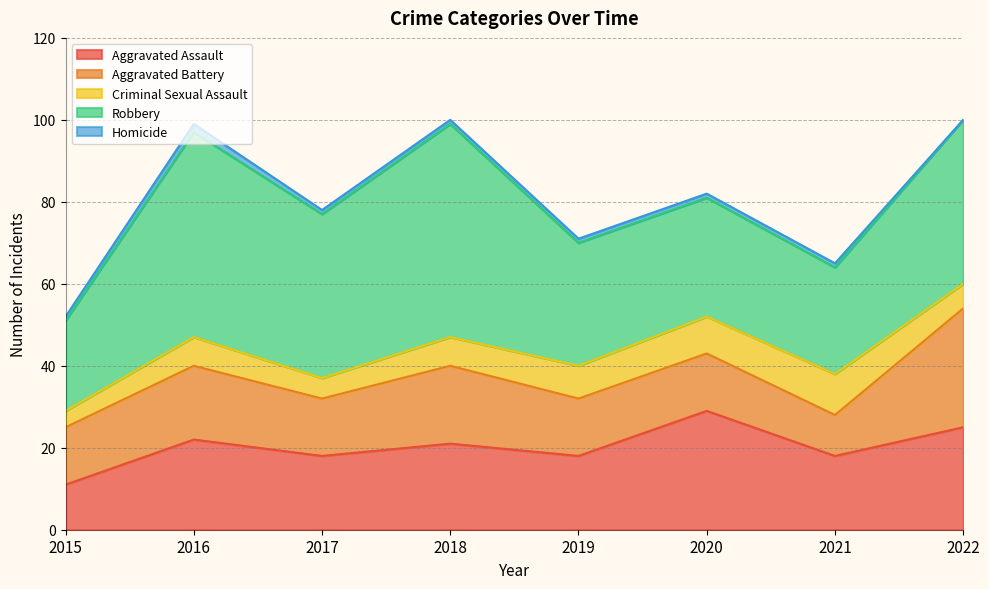

Which category has the highest value across all series?

2018